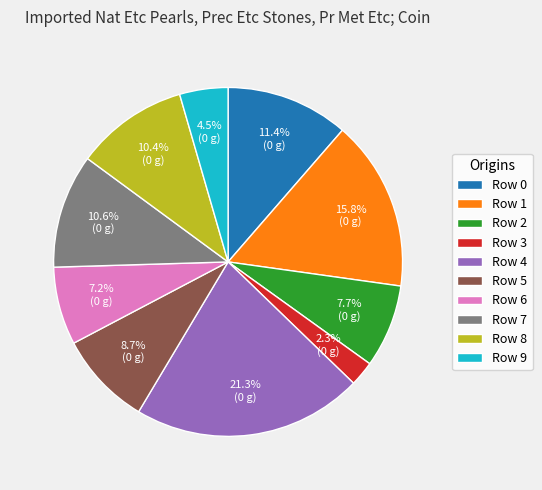

Between Row 5 and Row 1, which is larger?

Row 1